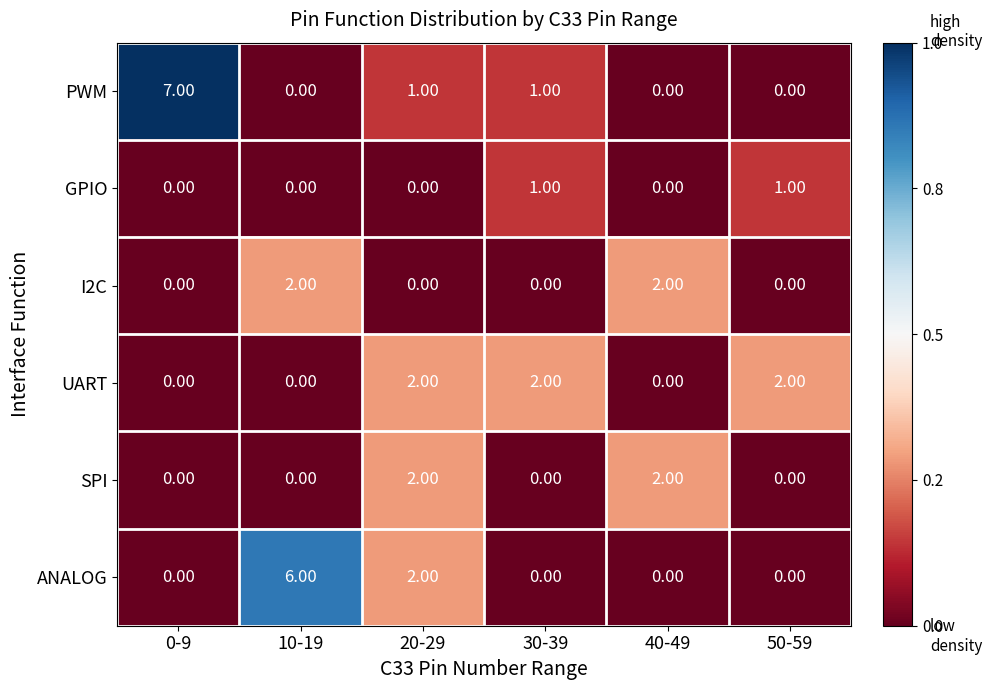

What is the difference between the maximum and minimum values in the ANALOG series?

6